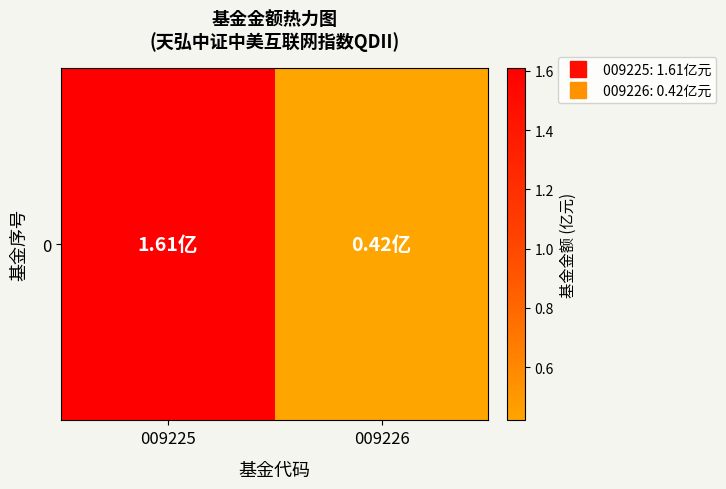

Rank the categories by value from highest to lowest.

009225, 009226